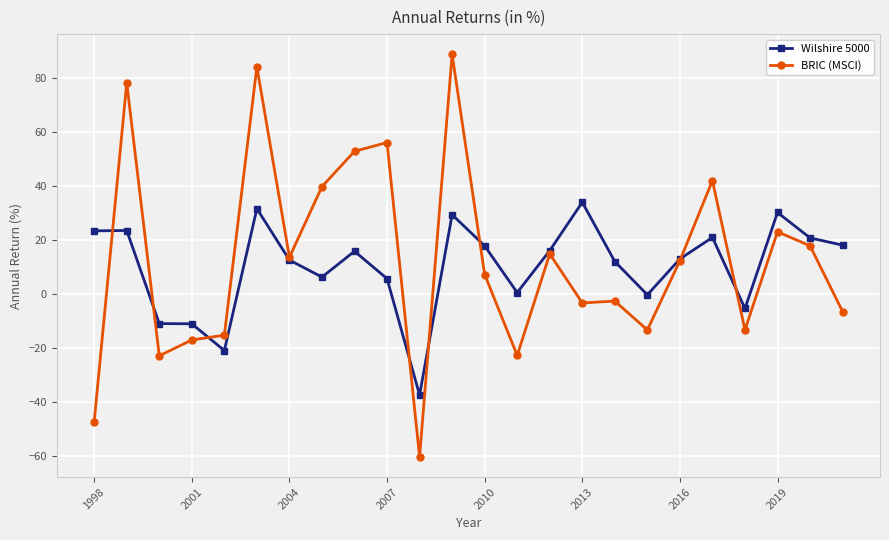

True or false: BRIC (MSCI) has more than 0 interior local peaks.

True